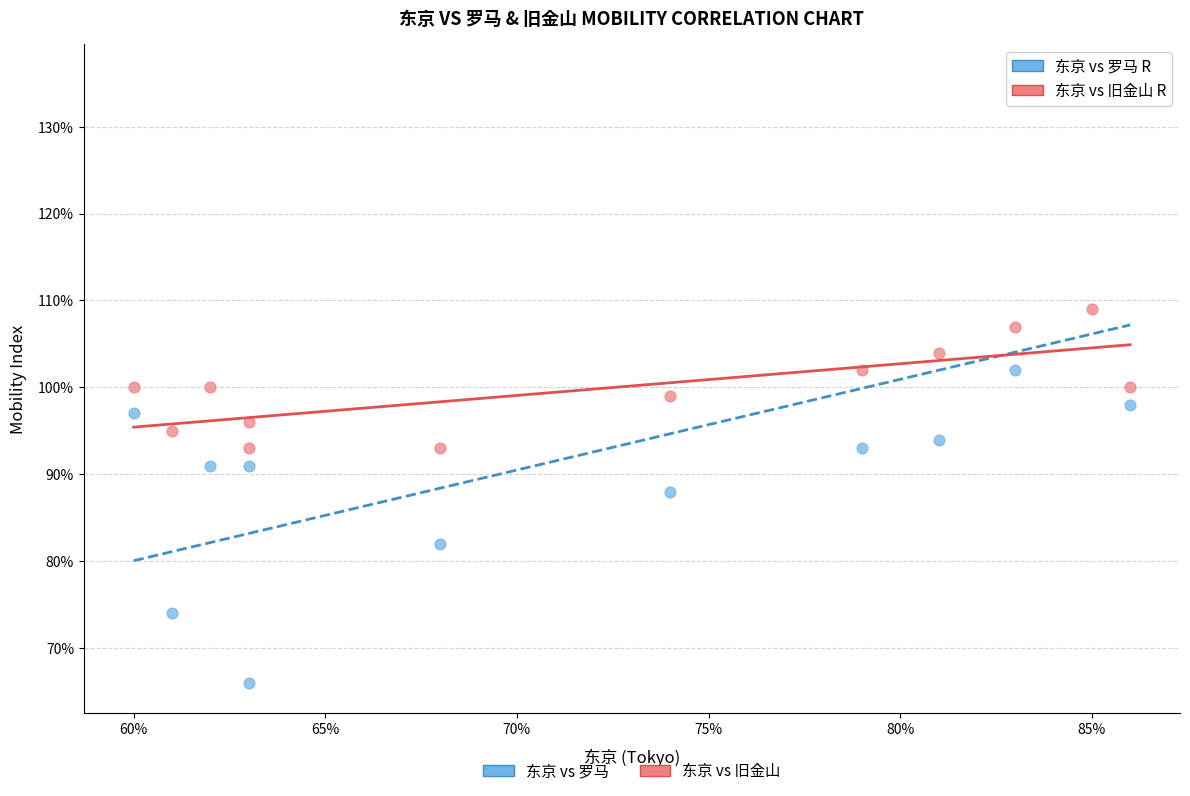

Which series has the largest Y range (max minus min)?

东京 vs 罗马